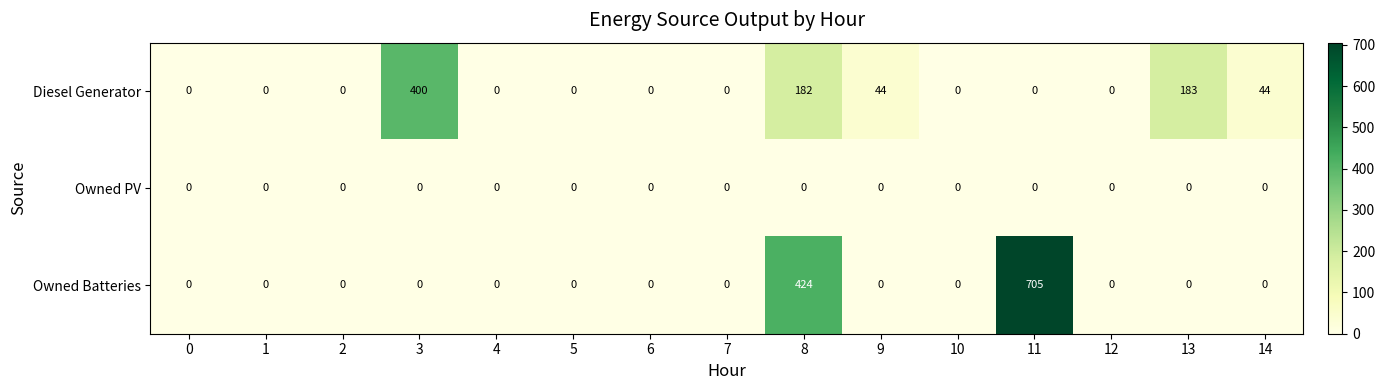

List the series in order of their overall mean, highest first.

Owned Batteries, Diesel Generator, Owned PV